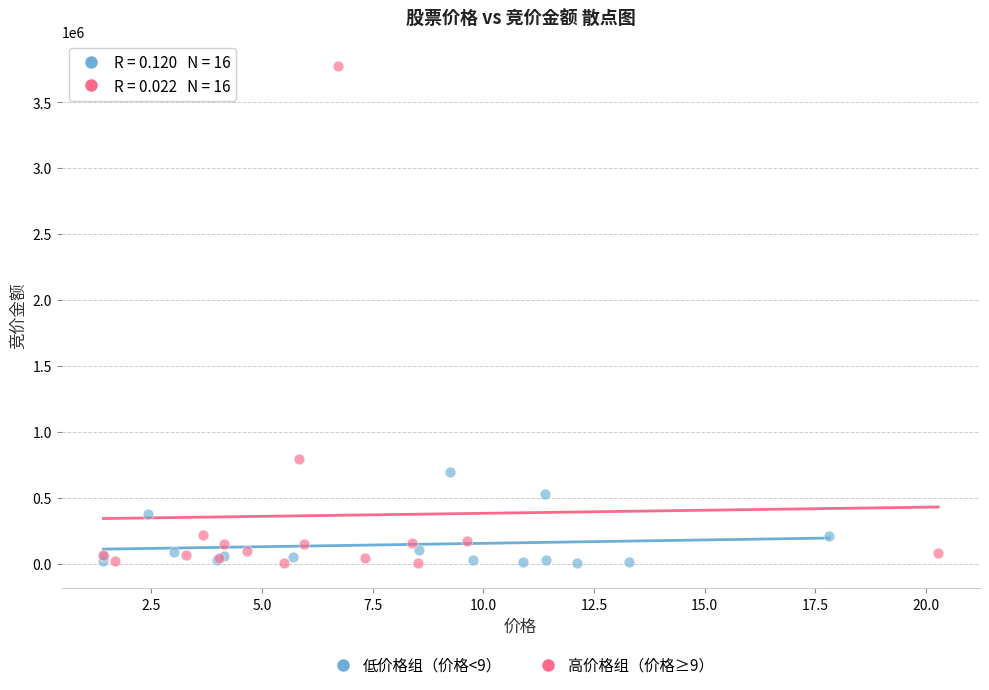

Which series contains the highest Y value?

高价格组（价格≥9）